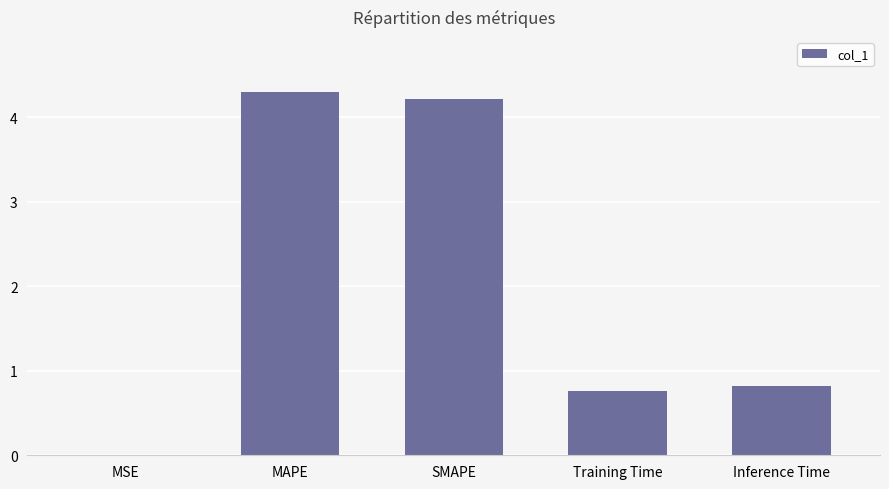

Which has a higher value, SMAPE or Inference Time?

SMAPE